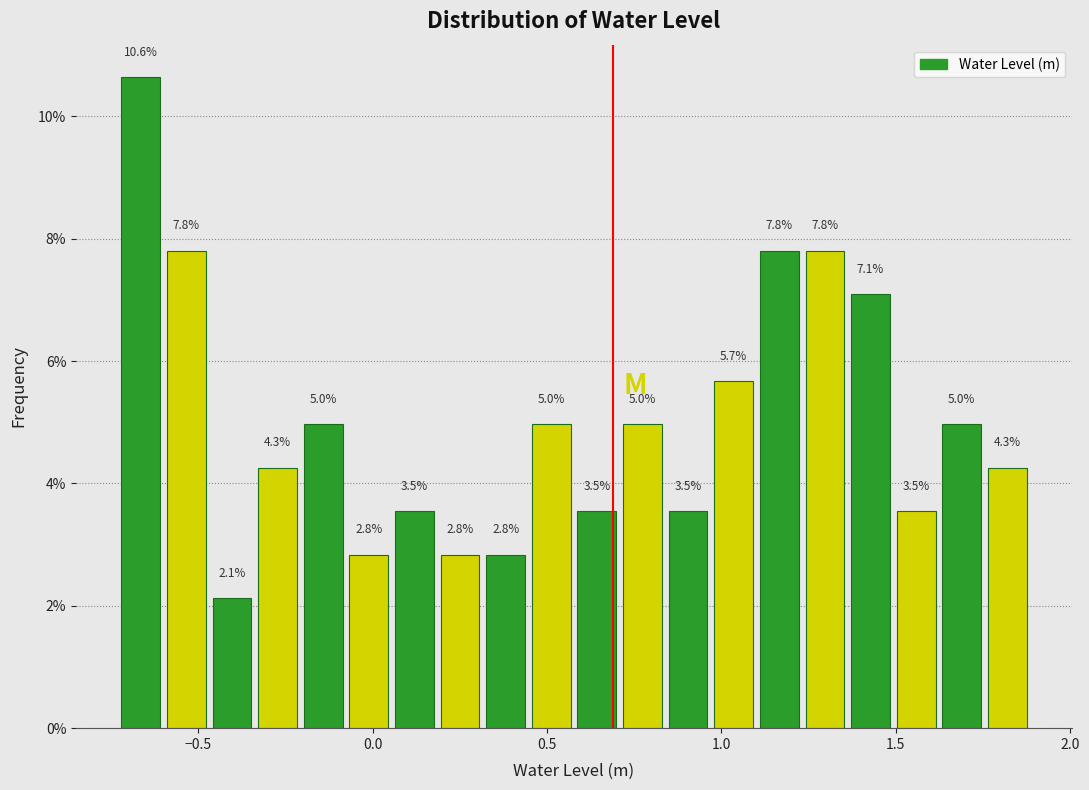

Around what value on the x-axis is the tallest bar? Give the approximate position of its centre, as read against the axis.

-0.65